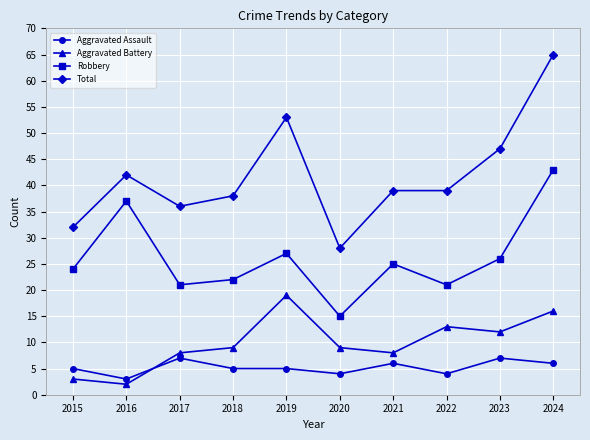

Reading right to left, transcribe all the data shown in this chart.

Aggravated Assault: 2024=6	2023=7	2022=4	2021=6	2020=4	2019=5	2018=5	2017=7	2016=3	2015=5
Aggravated Battery: 2024=16	2023=12	2022=13	2021=8	2020=9	2019=19	2018=9	2017=8	2016=2	2015=3
Robbery: 2024=43	2023=26	2022=21	2021=25	2020=15	2019=27	2018=22	2017=21	2016=37	2015=24
Total: 2024=65	2023=47	2022=39	2021=39	2020=28	2019=53	2018=38	2017=36	2016=42	2015=32